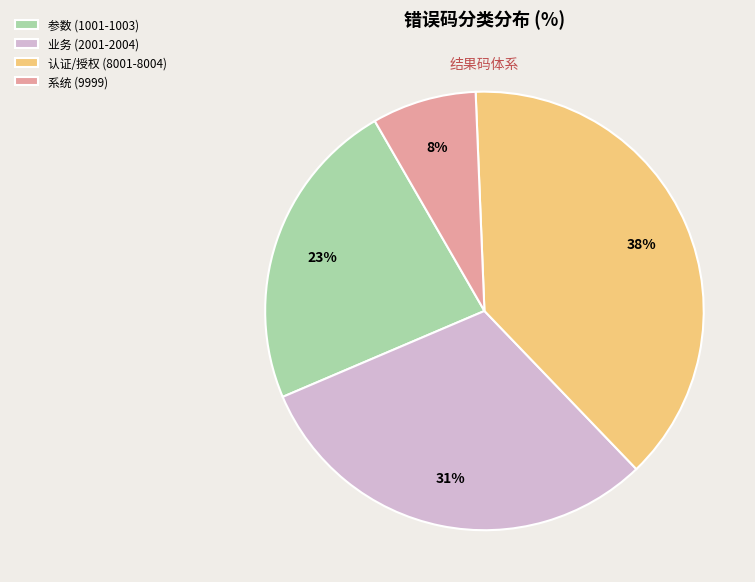

How many segments does this pie chart have?

4